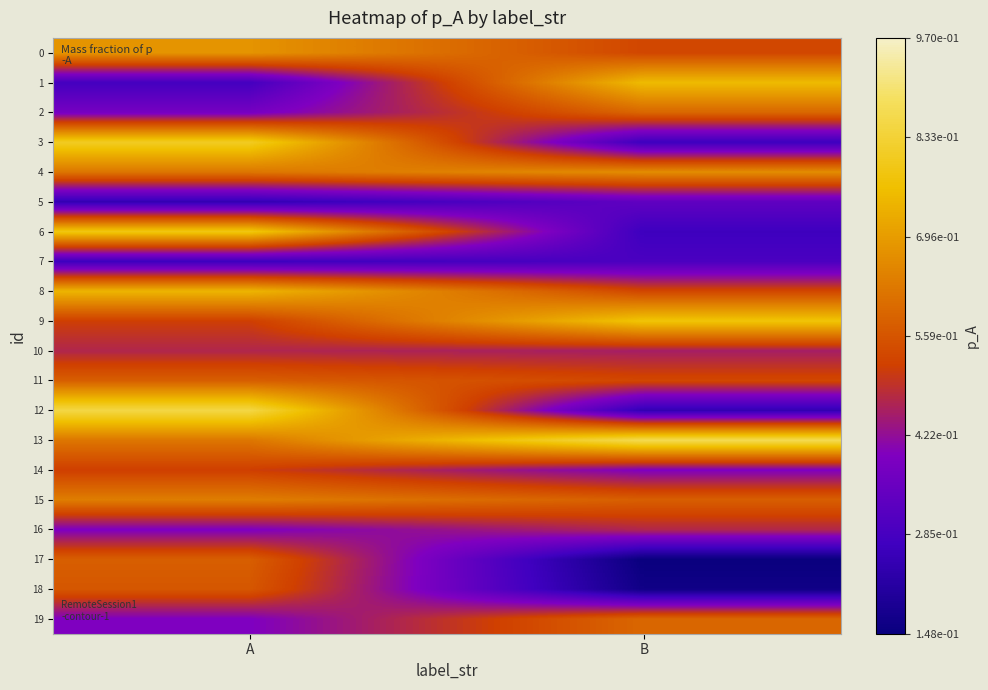

What is the minimum value shown in the chart?

0.1